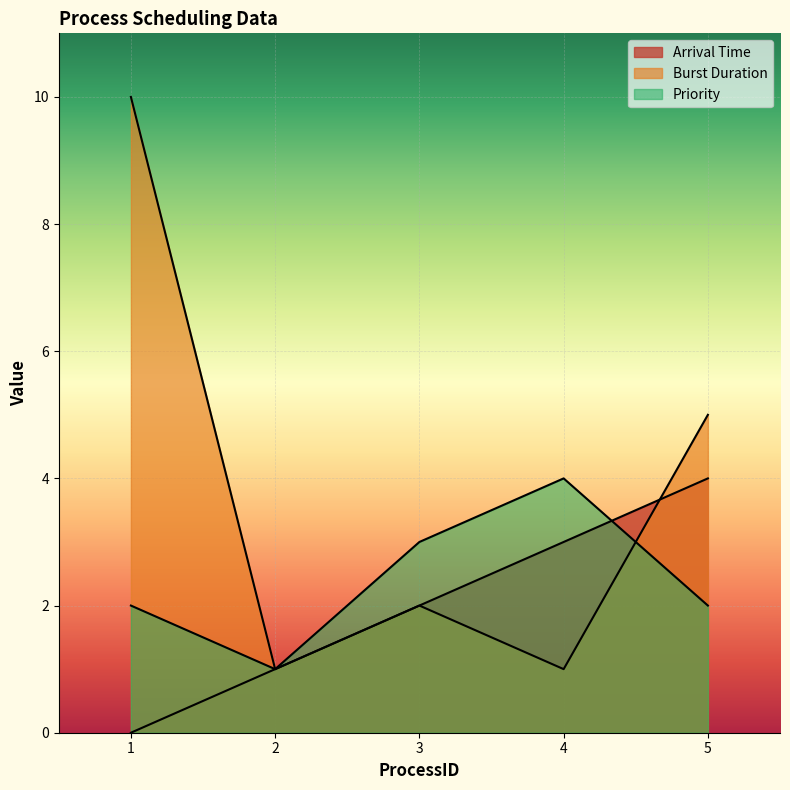

What is the spread (max minus min) of values at 3?

1